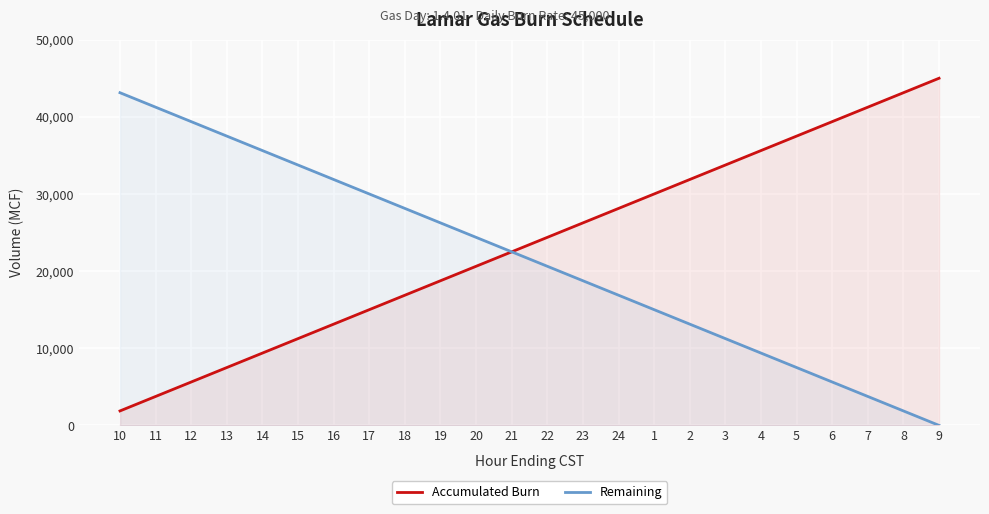

Is the value of Remaining at 22 greater than the value of Accumulated Burn at 23?

No